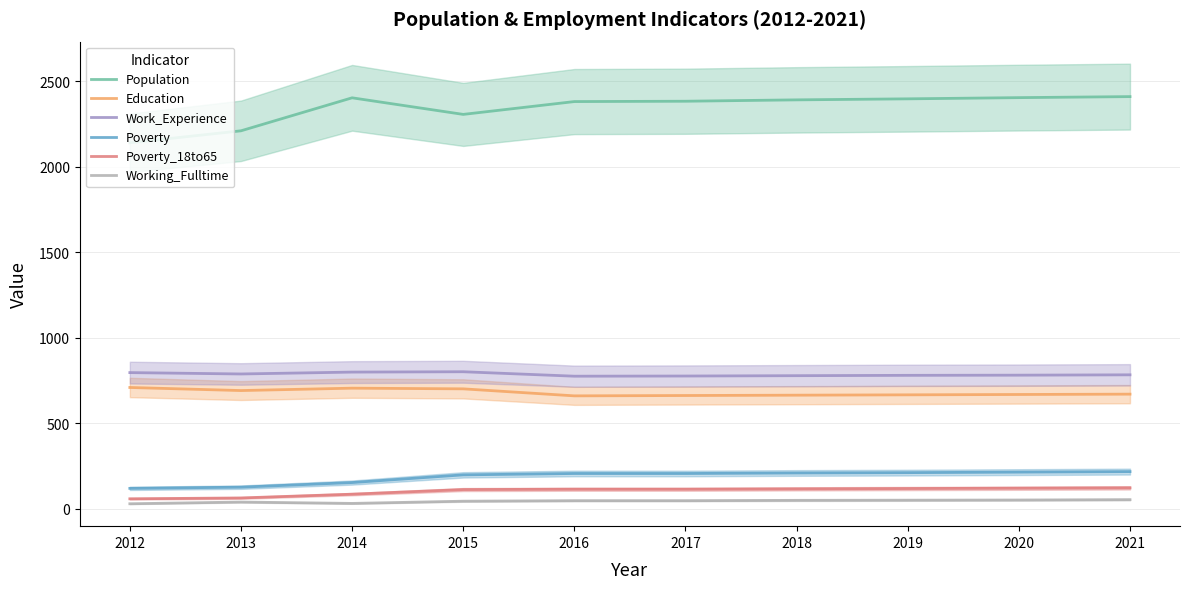

Reading left to right, list all the values displayed in this chart.

Population: 2012=2139	2013=2209	2014=2402	2015=2305	2016=2380	2017=2382	2018=2390	2019=2396	2020=2403	2021=2409
Education: 2012=708	2013=690	2014=704	2015=700	2016=659	2017=661	2018=663	2019=665	2020=667	2021=669
Work_Experience: 2012=795	2013=787	2014=798	2015=800	2016=774	2017=775	2018=777	2019=779	2020=780	2021=782
Poverty: 2012=118	2013=125	2014=152	2015=197	2016=205	2017=205	2018=208	2019=210	2020=213	2021=216
Poverty_18to65: 2012=57	2013=62	2014=84	2015=111	2016=113	2017=113	2018=115	2019=117	2020=119	2021=121
Working_Fulltime: 2012=28	2013=38	2014=30	2015=43	2016=46	2017=46	2018=48	2019=49	2020=50	2021=52